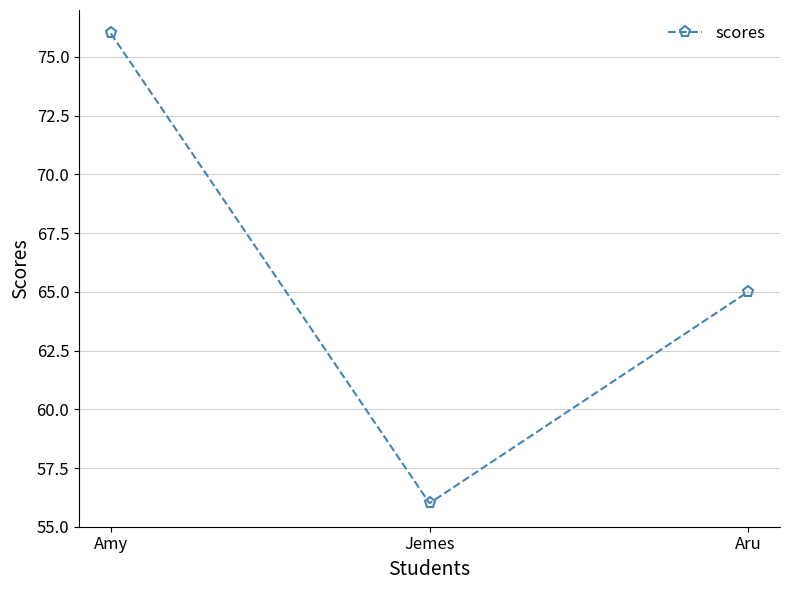

What is the label of the 2nd point from the right?

Jemes